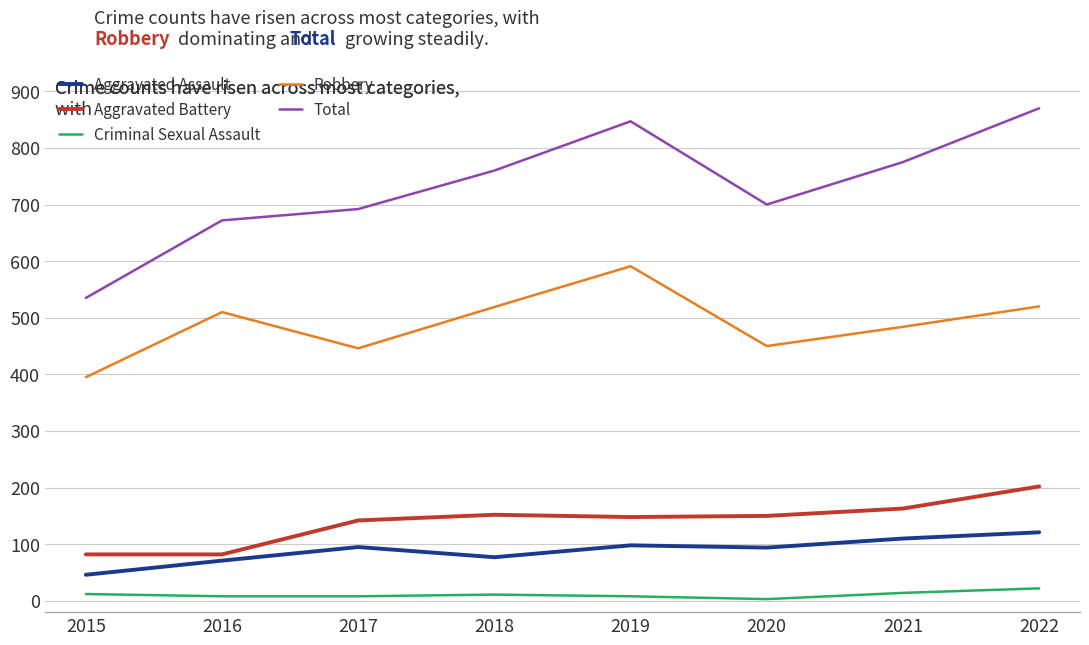

Is the value of Robbery at 2021 greater than the value of Total at 2016?

No